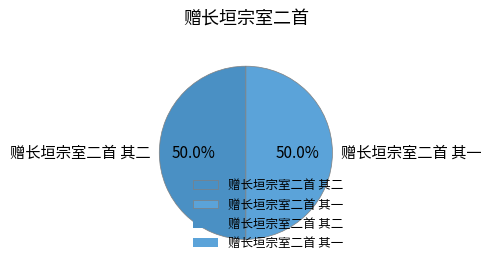

Approximately how many times larger is the value at 赠长垣宗室二首 其一 compared to 赠长垣宗室二首 其二?

1.0